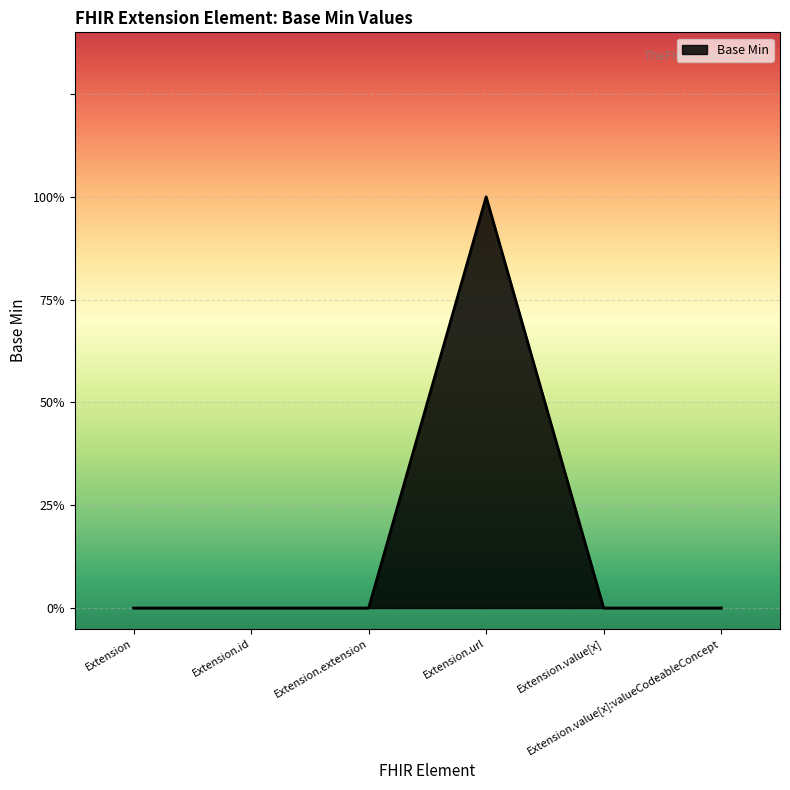

Does the chart display data point markers on the line(s)?

No